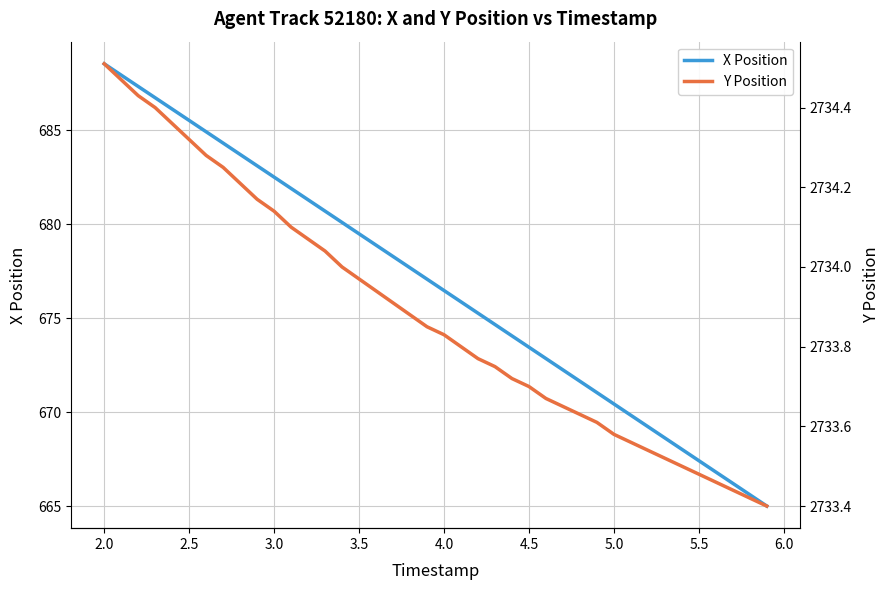

Is it true that X Position equals 268.4 at 3.0?

False